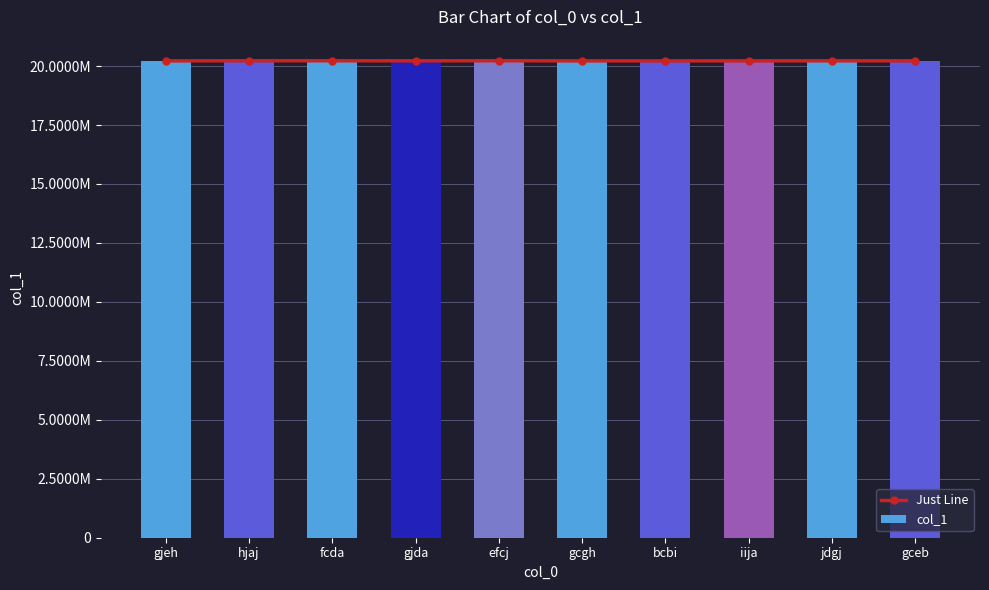

How many groups of bars are there?

10